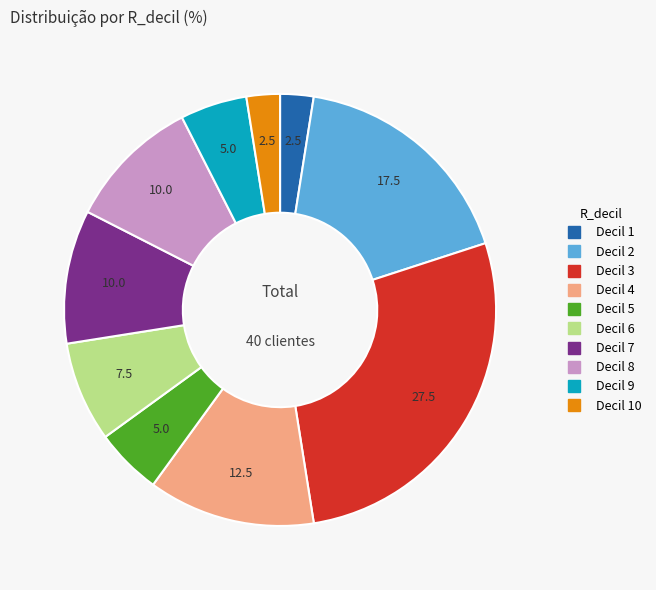

Does any single category account for the majority?

No